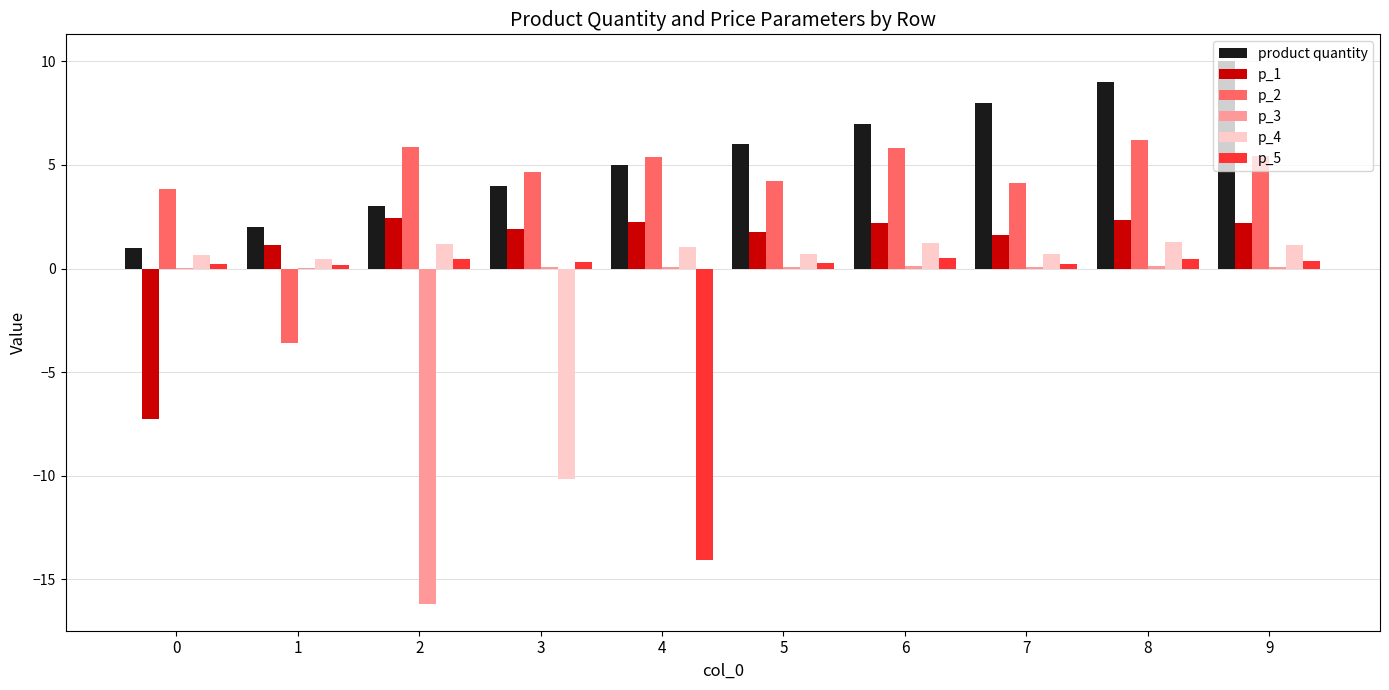

What is the difference between the p_3 values at 2 and 7?

16.2